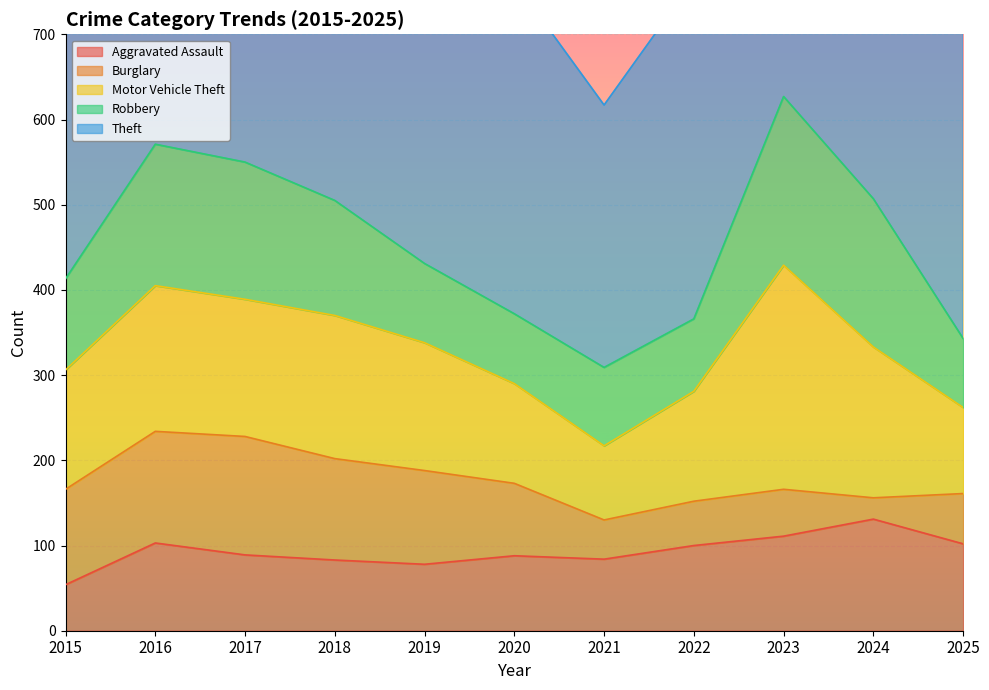

Which series ends up on top after the final intersection of Robbery and Aggravated Assault?

Aggravated Assault